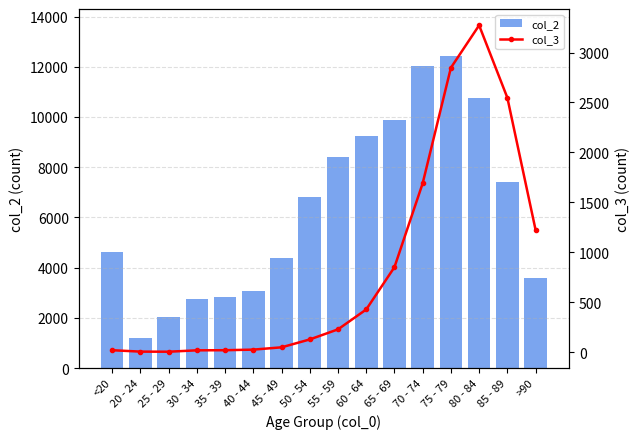

Is it true that col_2 equals 5124 at 80 - 84?

False